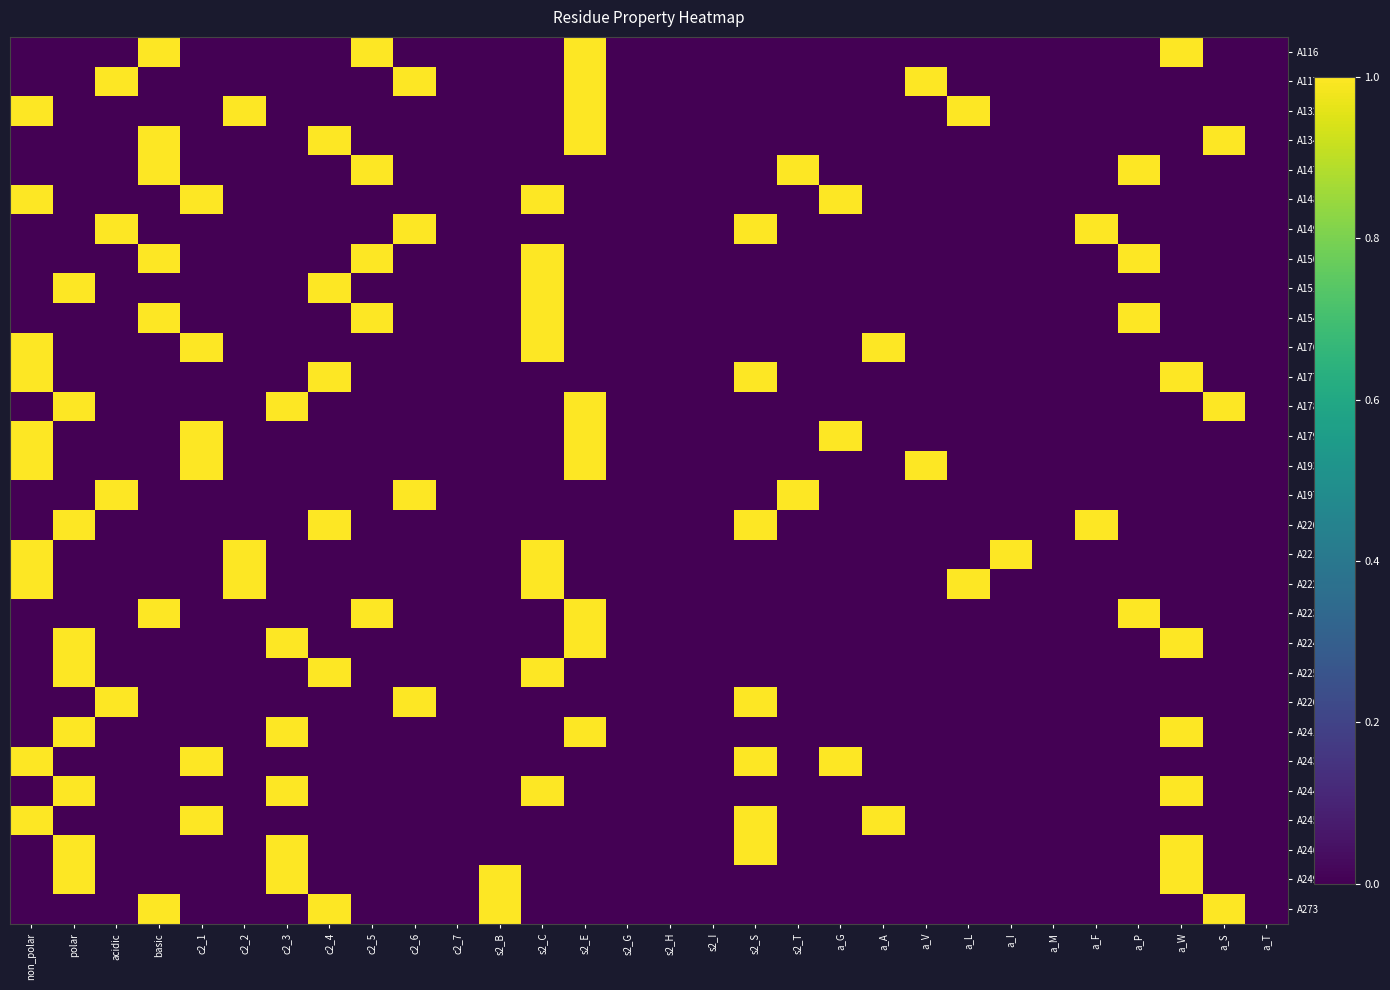

Between s2_G and s2_T, which series saw the biggest shift?

A147